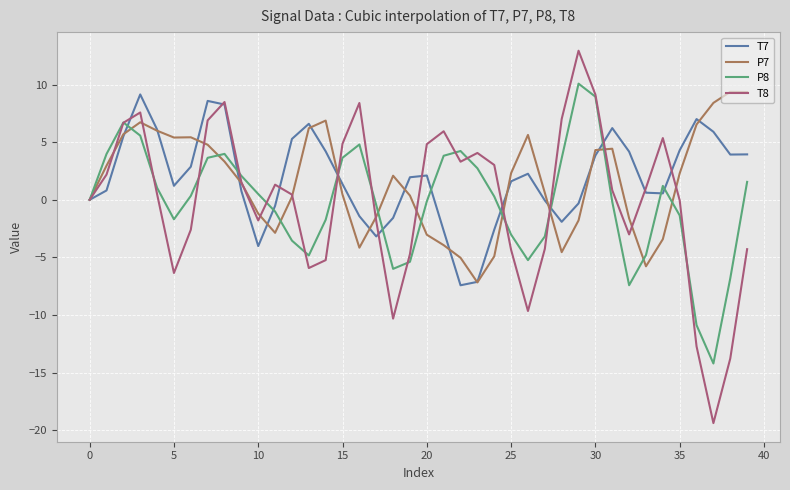

Which series has the largest range (max minus min)?

T8